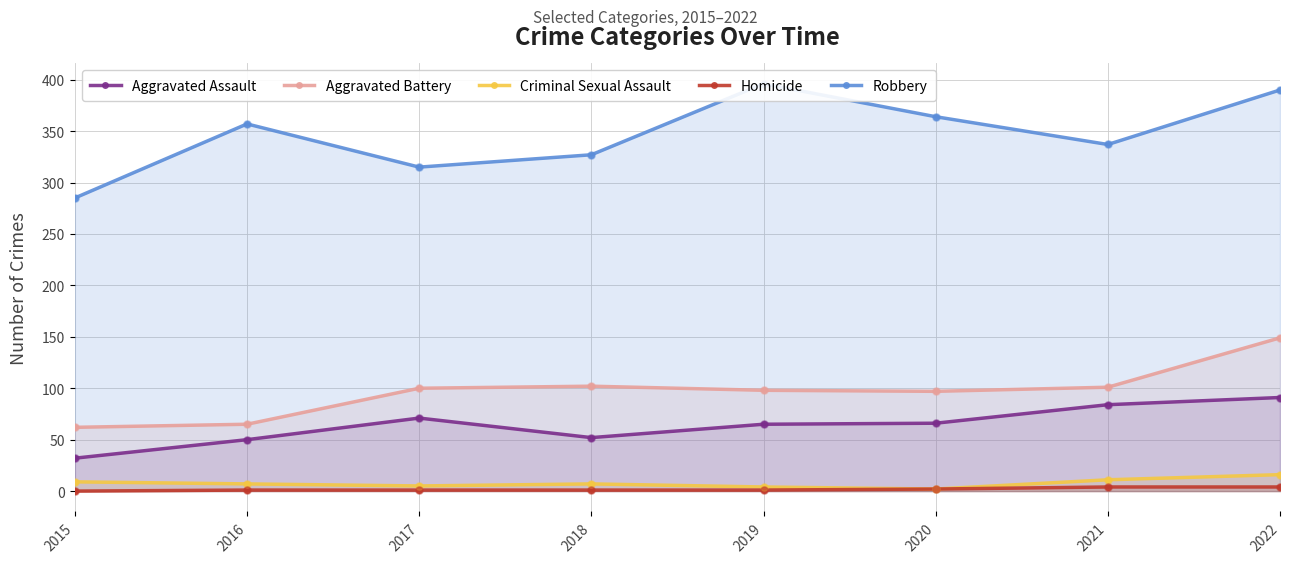

At how many categories does at least one series exceed 215?

8